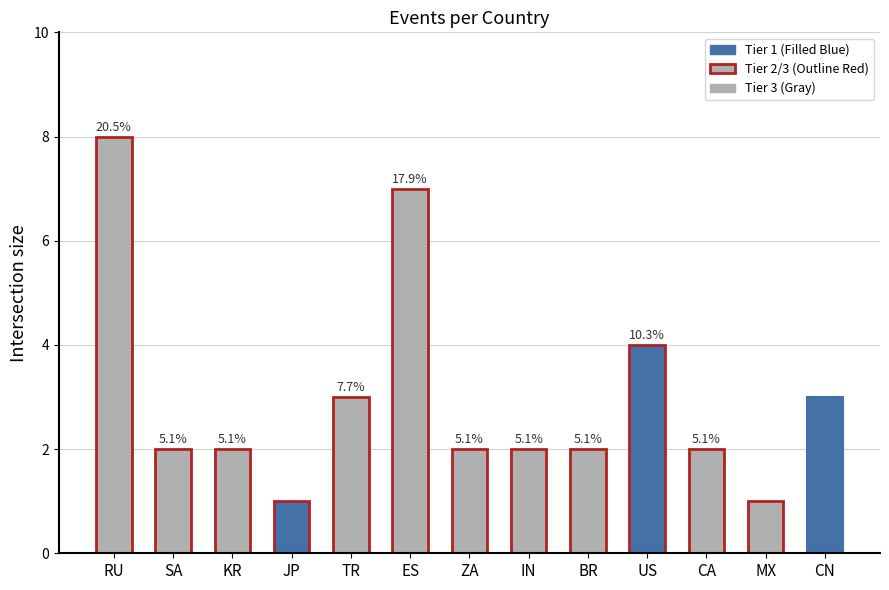

Are the bars horizontal?

No